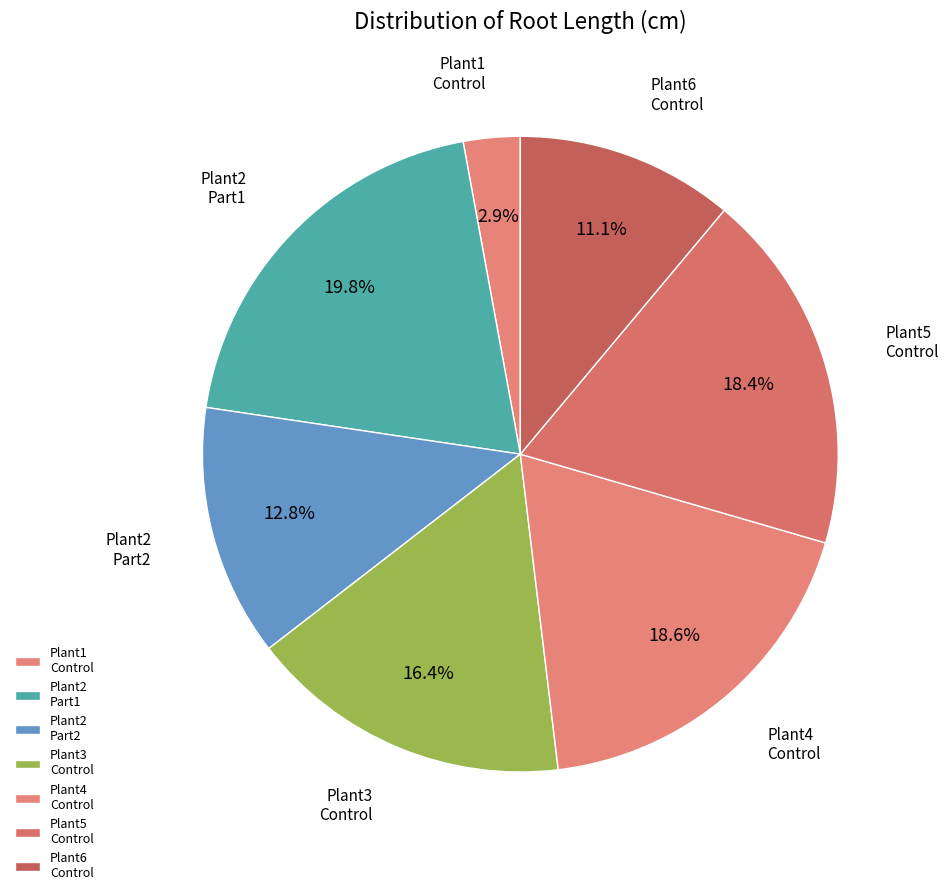

How many slices are in this pie chart?

7